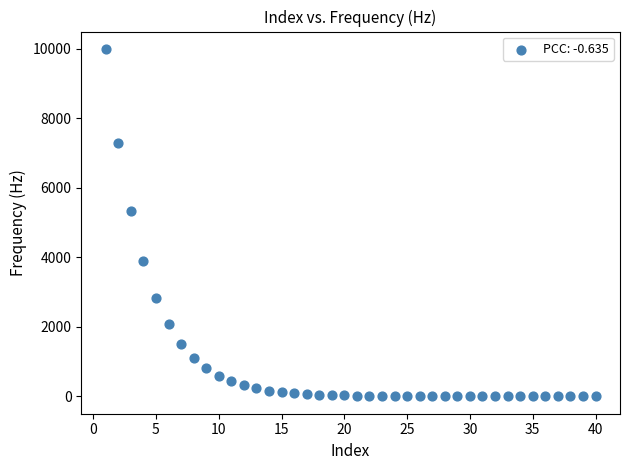

What Y value in the scatter plot is closest to 5000?

5328.1